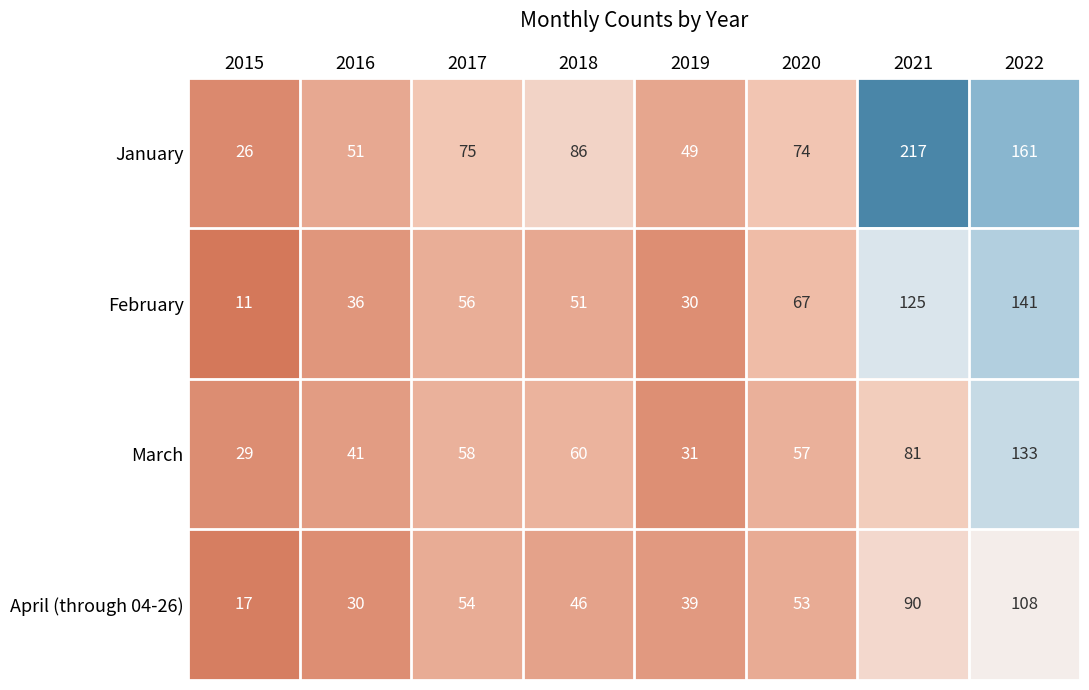

The value of February at 2016 is 58. True or false?

False